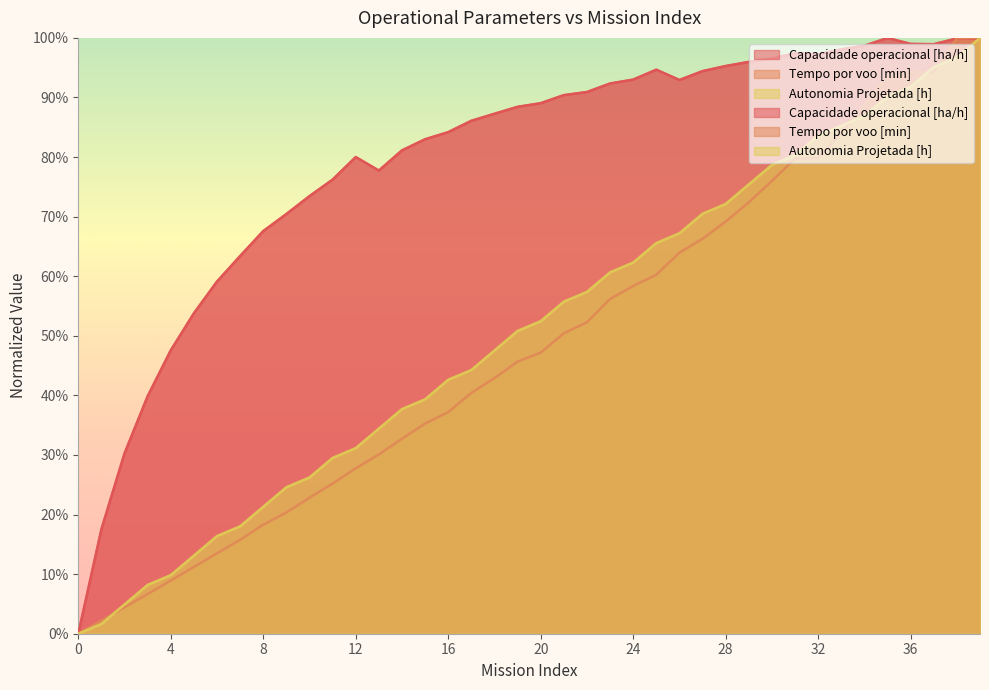

Reading left to right, transcribe all the data shown in this chart.

Capacidade operacional [ha/h]: 0=0.0	1=17.6	2=30.3	3=39.9	4=47.6	5=53.8	6=59.1	7=63.4	8=67.6	9=70.4	10=73.5	11=76.2	12=80.0	13=77.7	14=81.1	15=83.0	16=84.2	17=86.1	18=87.3	19=88.4	20=89.0	21=90.4	22=90.9	23=92.4	24=93.0	25=94.7	26=92.9	27=94.4	28=95.3	29=96.0	30=96.6	31=97.4	32=97.2	33=98.1	34=98.7	35=100.0	36=99.0	37=98.9	38=99.9	39=99.9
Tempo por voo [min]: 0=0.0	1=2.2	2=4.4	3=6.7	4=8.9	5=11.2	6=13.5	7=15.8	8=18.3	9=20.4	10=22.8	11=25.2	12=27.8	13=30.1	14=32.7	15=35.3	16=37.2	17=40.4	18=42.9	19=45.7	20=47.2	21=50.4	22=52.3	23=56.2	24=58.4	25=60.2	26=63.9	27=66.3	28=69.2	29=72.4	30=76.0	31=79.7	32=79.9	33=84.0	34=88.8	35=93.6	36=94.3	37=94.3	38=100.0	39=100.0
Autonomia Projetada [h]: 0=0.0	1=1.6	2=4.9	3=8.2	4=9.8	5=13.1	6=16.4	7=18.0	8=21.3	9=24.6	10=26.2	11=29.5	12=31.1	13=34.4	14=37.7	15=39.3	16=42.6	17=44.3	18=47.5	19=50.8	20=52.5	21=55.7	22=57.4	23=60.7	24=62.3	25=65.6	26=67.2	27=70.5	28=72.1	29=75.4	30=78.7	31=80.3	32=83.6	33=85.2	34=86.9	35=90.2	36=91.8	37=95.1	38=96.7	39=100.0